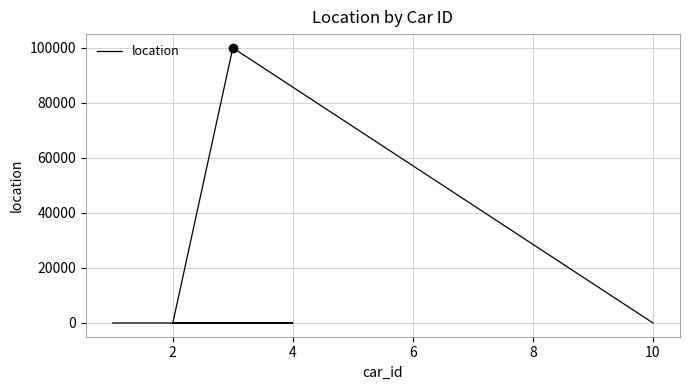

The value at 4 is 5. True or false?

True